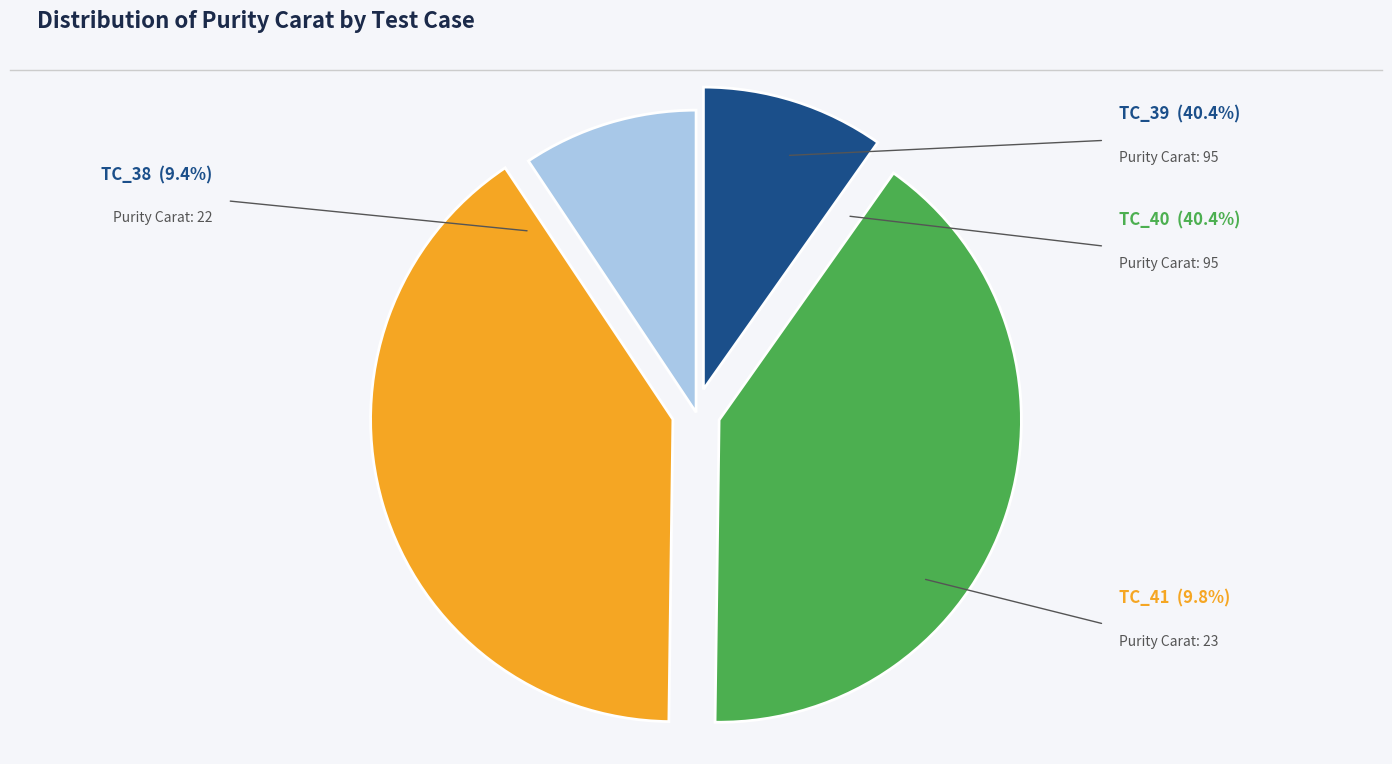

Does any single category account for the majority?

No